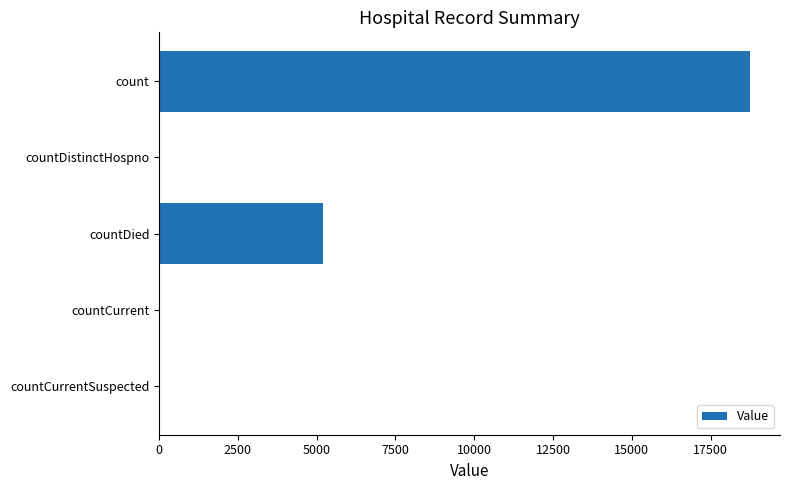

Are the bars horizontal?

Yes